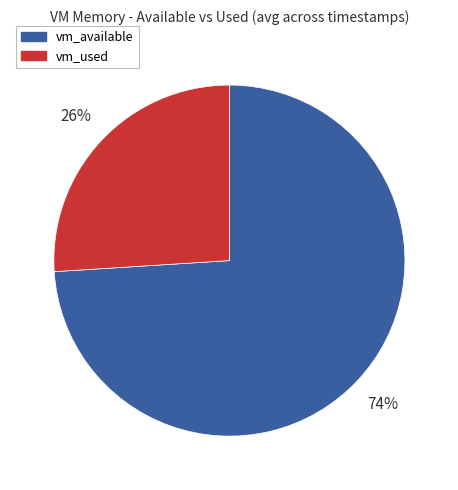

Which has a higher value, vm_available or vm_used?

vm_available